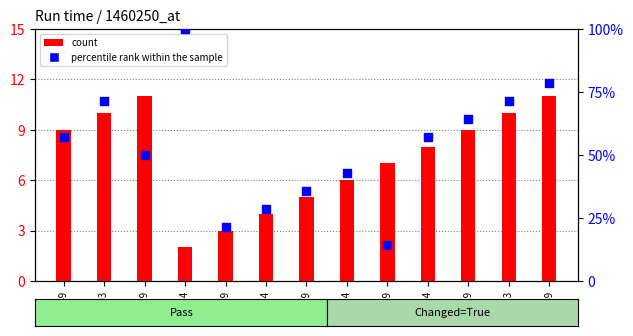

At which category is the sum across all series the highest?

4:34